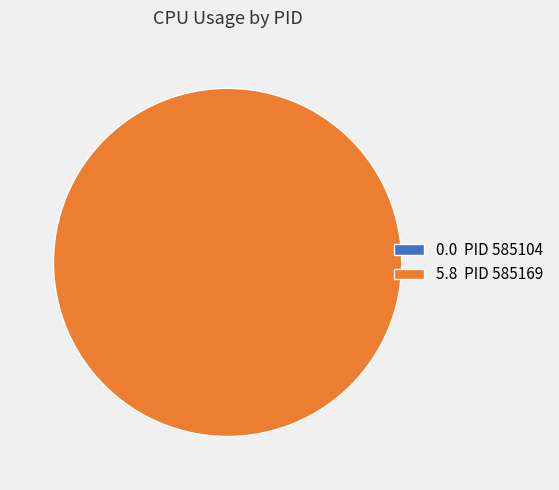

To the nearest percent, what is the difference between the largest and smallest slice percentages?

100%